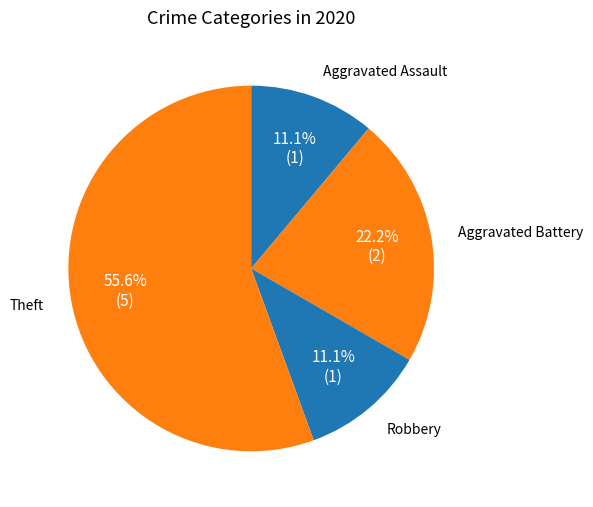

To the nearest percent, what is the difference between the largest and smallest slice percentages?

44%